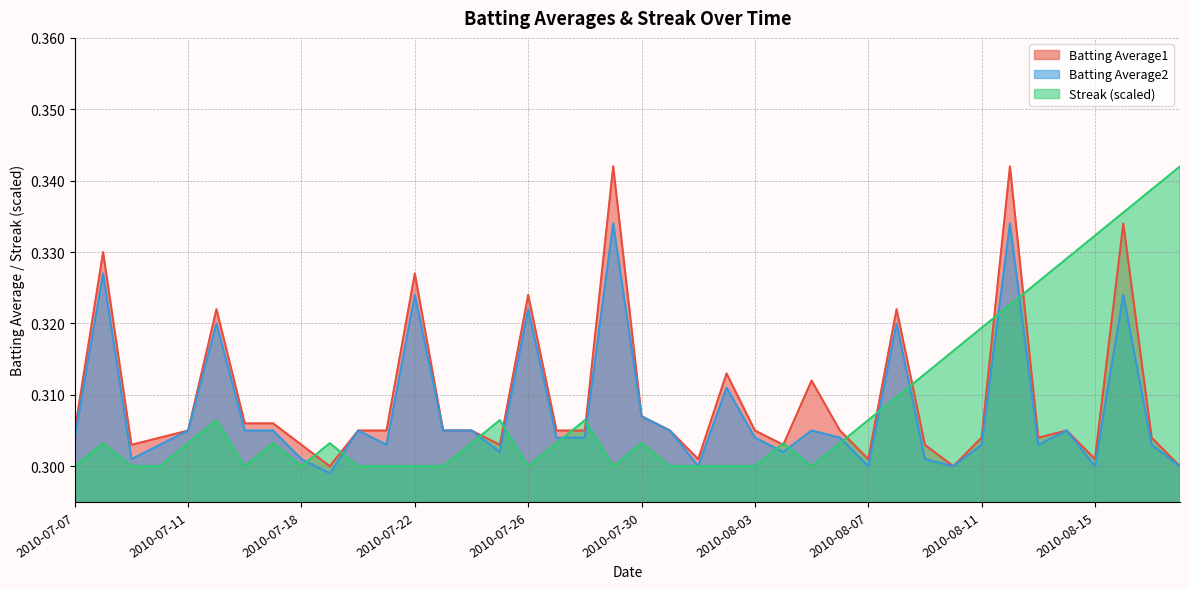

How many lines are shown in the chart?

3